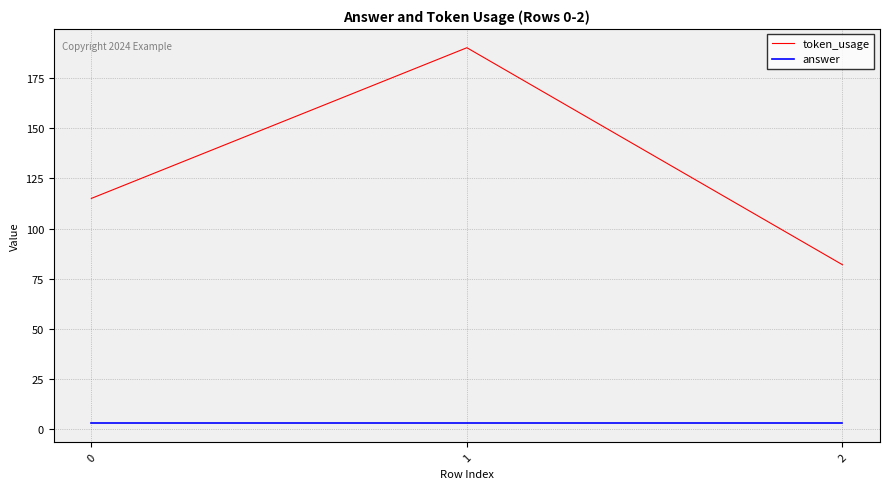

What are all the series names shown in the legend?

token_usage, answer